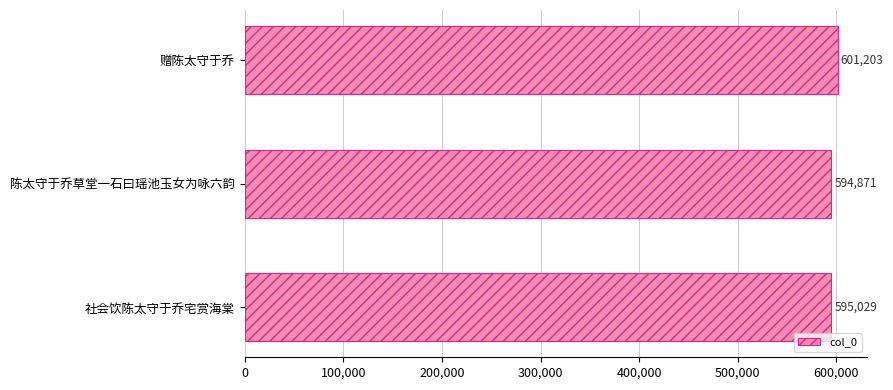

What is the average value?

597034